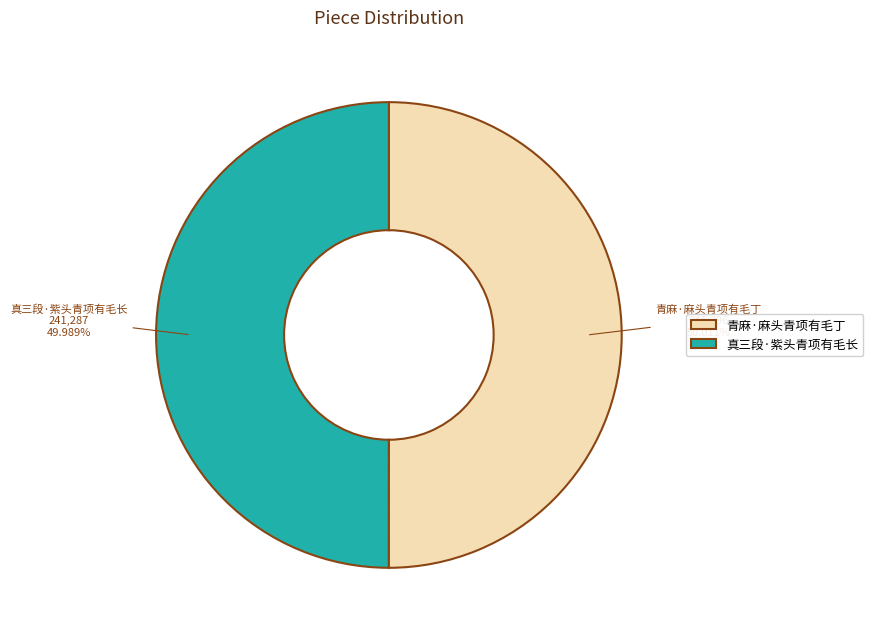

Combined, do 真三段·紫头青项有毛长 and 青麻·麻头青项有毛丁 account for over 50%?

Yes